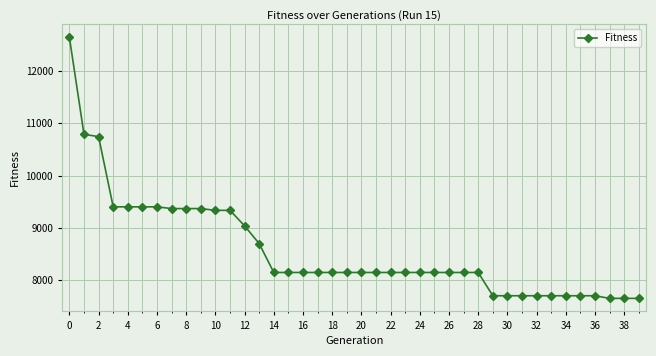

Does the chart display data point markers on the line(s)?

Yes